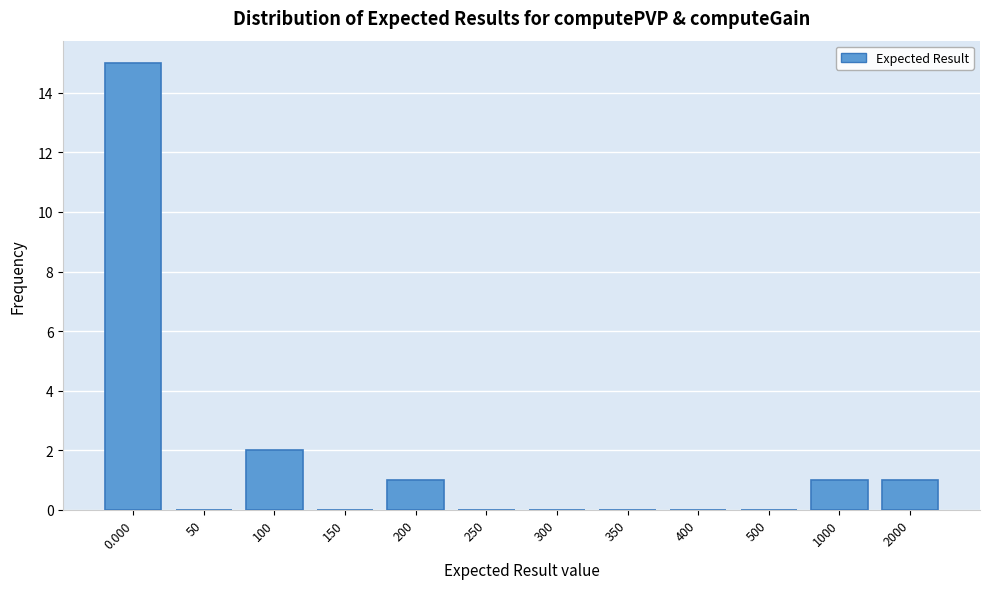

Reading left to right, extract all data points from this chart.

0.000=15	50=0	100=2	150=0	200=1	250=0	300=0	350=0	400=0	500=0	1000=1	2000=1